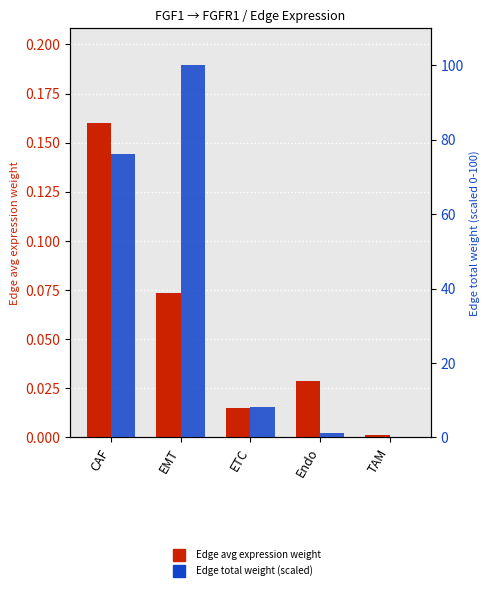

Is it true that Edge total expression weight equals 61.0 at TAM?

False